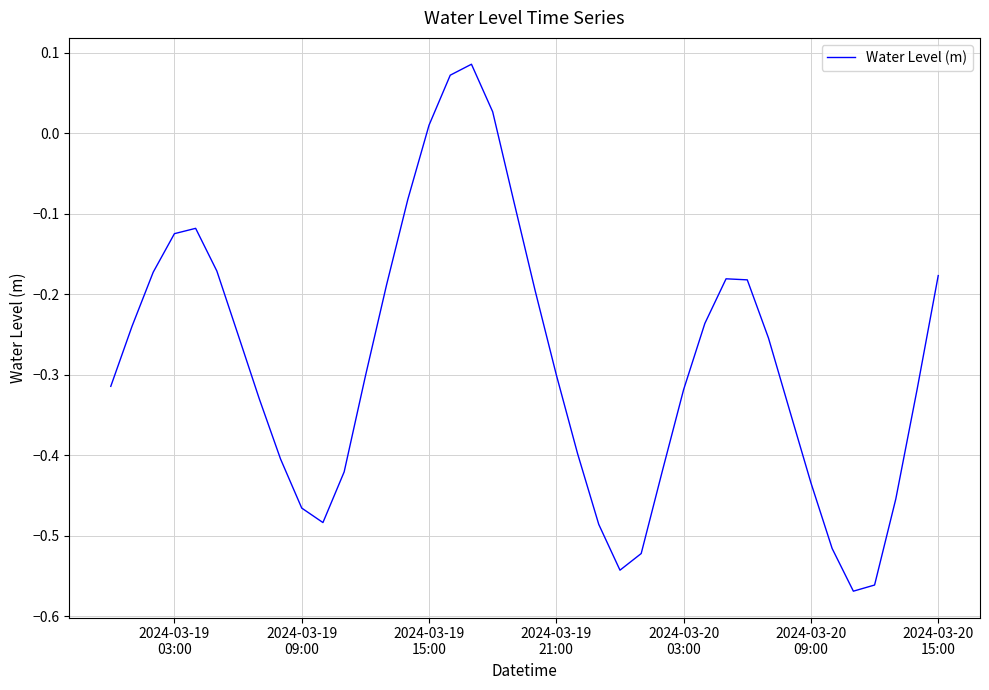

How many values are above zero?

4